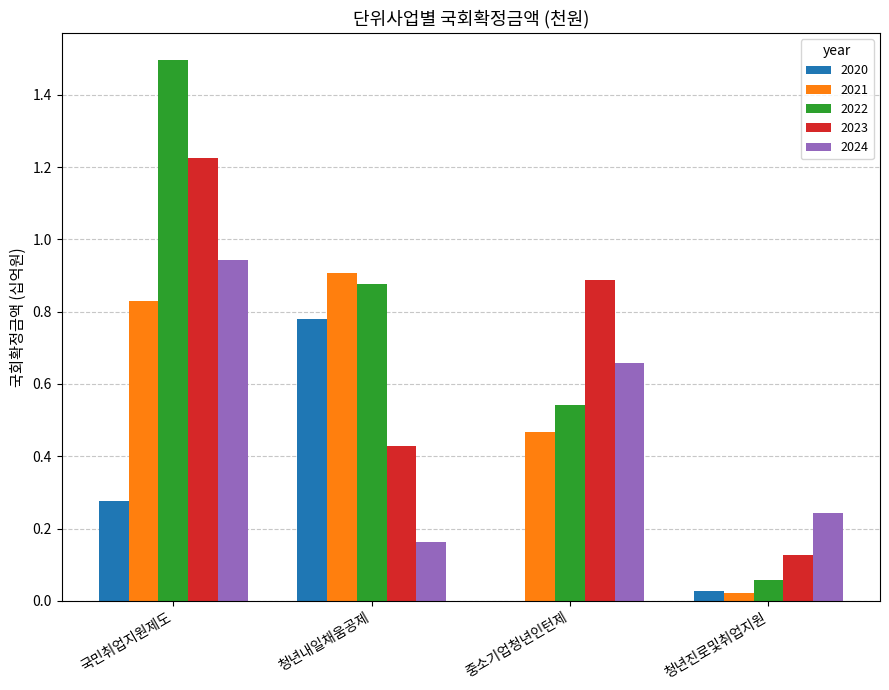

Which category has the highest value across all series?

국민취업지원제도